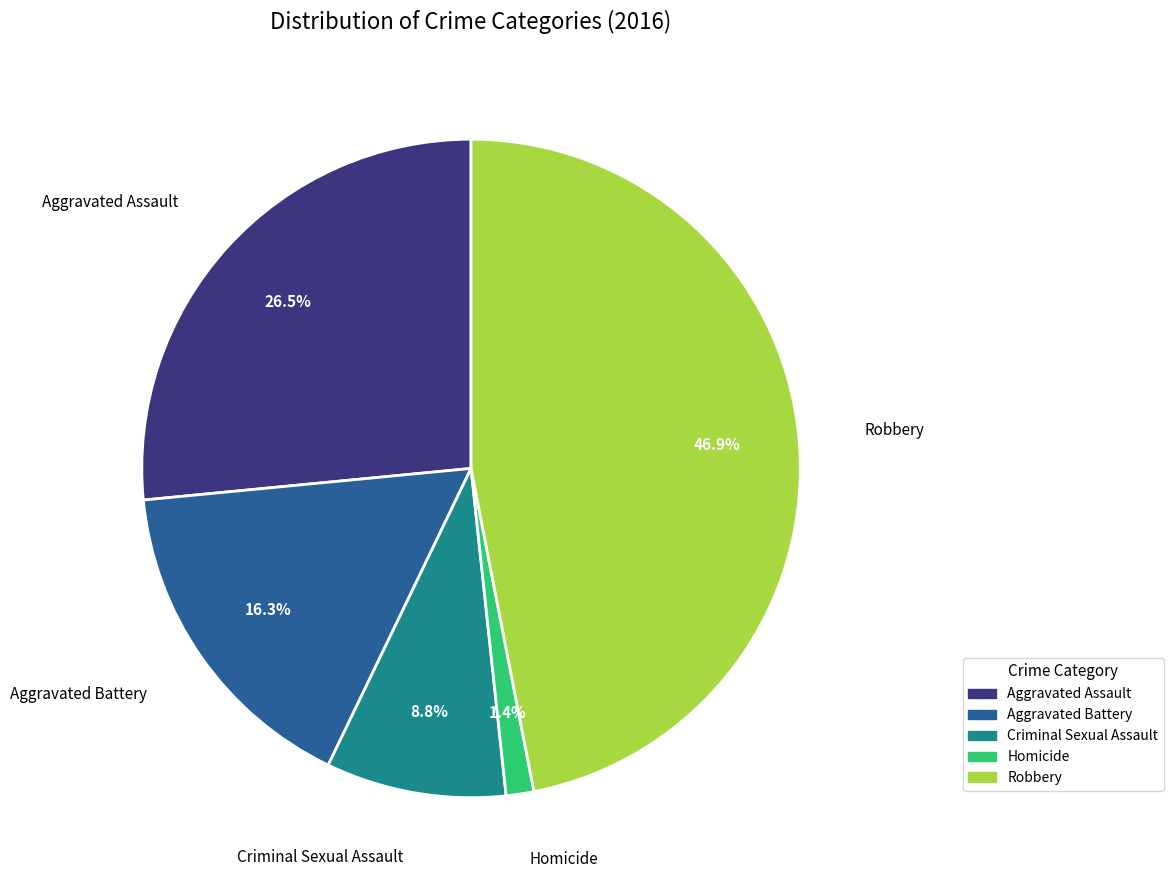

Count the number of slices in the pie.

5